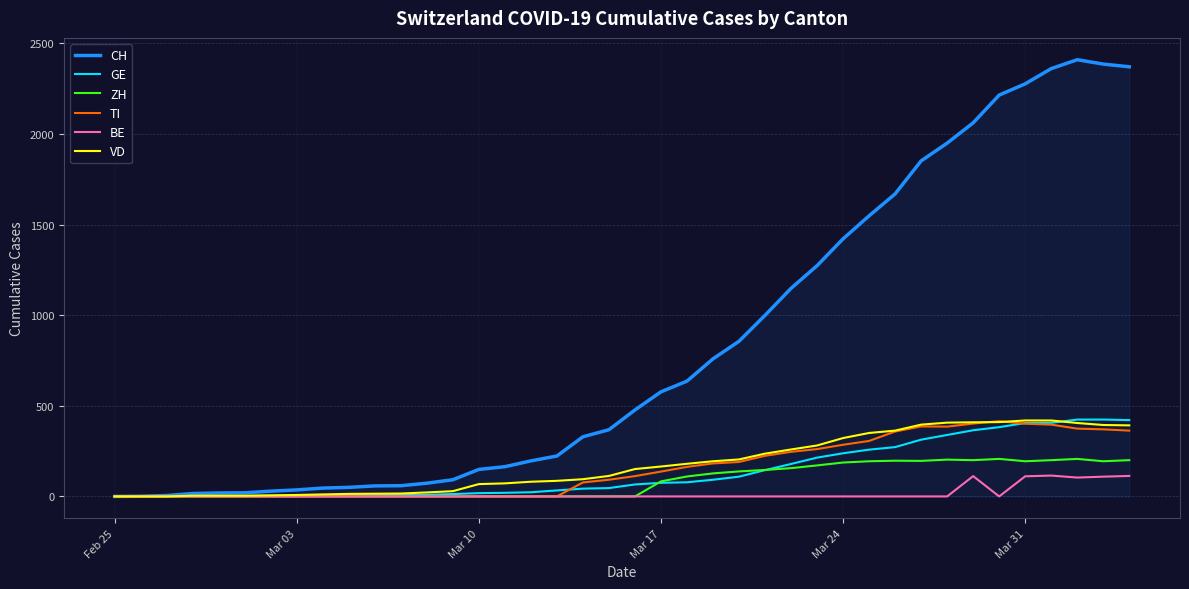

What is the maximum value shown in the chart?

2409